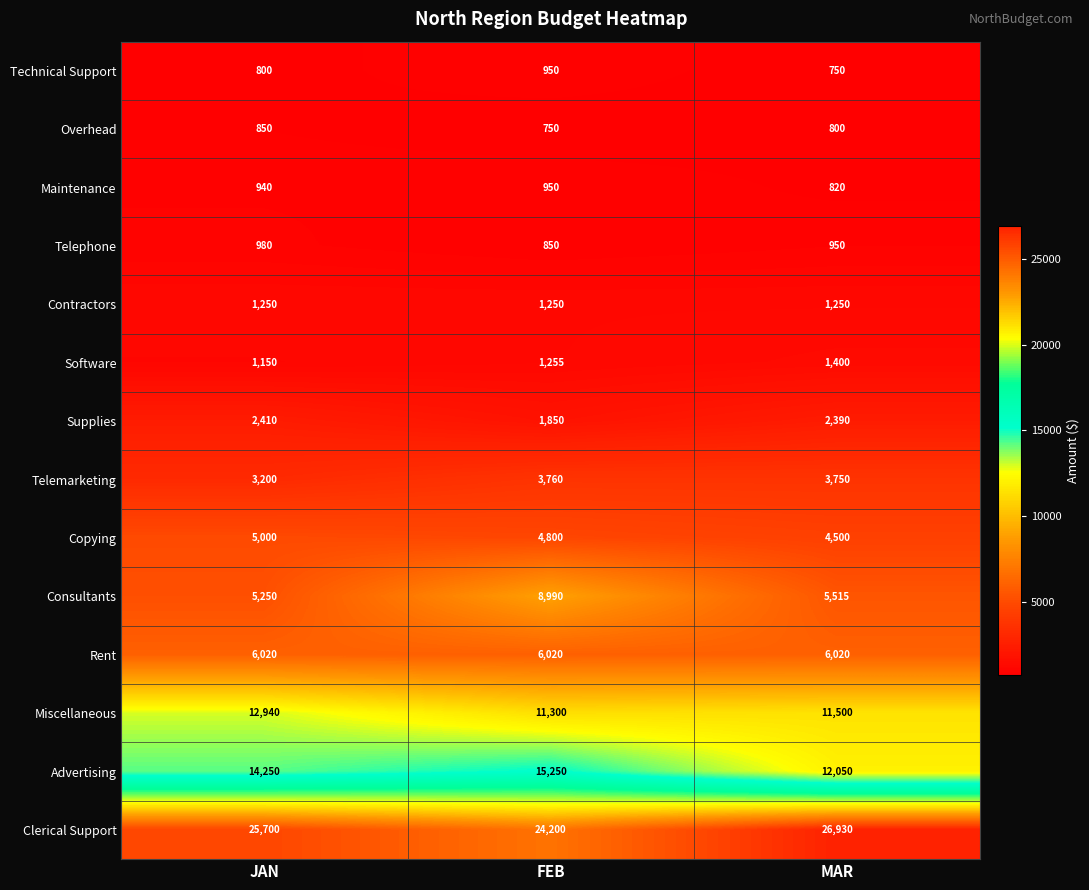

List the labels in order of Maintenance value, largest first.

FEB, JAN, MAR